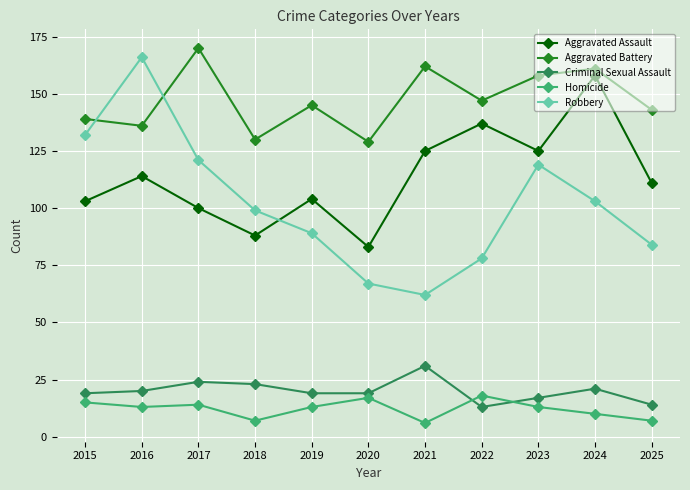

After their last crossing, which series has the higher values: Homicide or Criminal Sexual Assault?

Criminal Sexual Assault